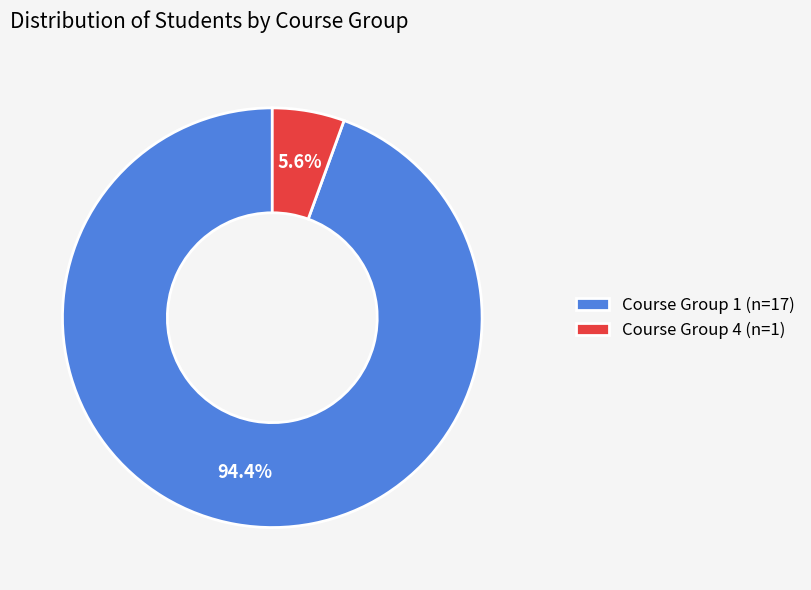

What is the largest slice in the pie chart?

Course Group 1